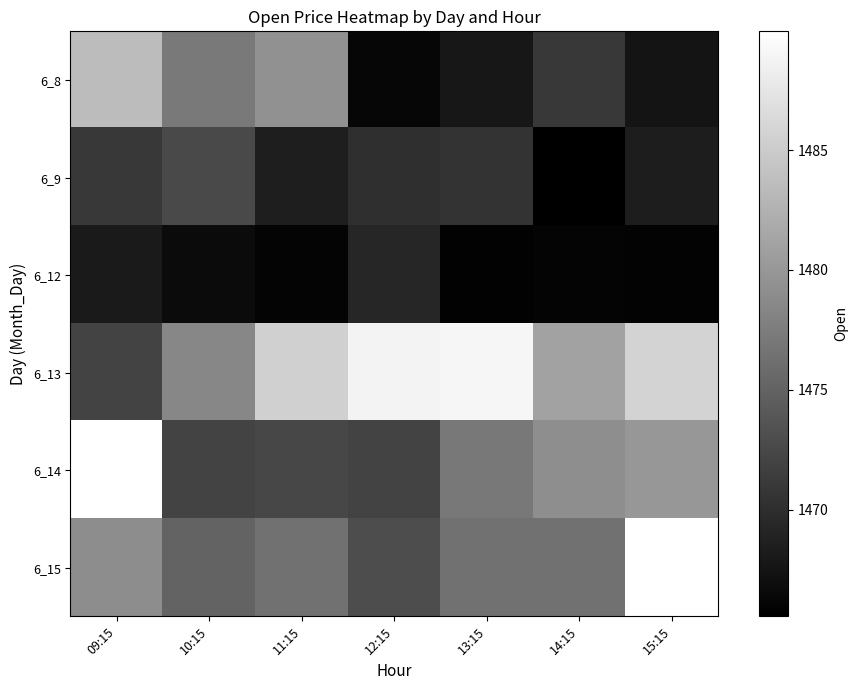

At which category is the sum across all series the highest?

09:15